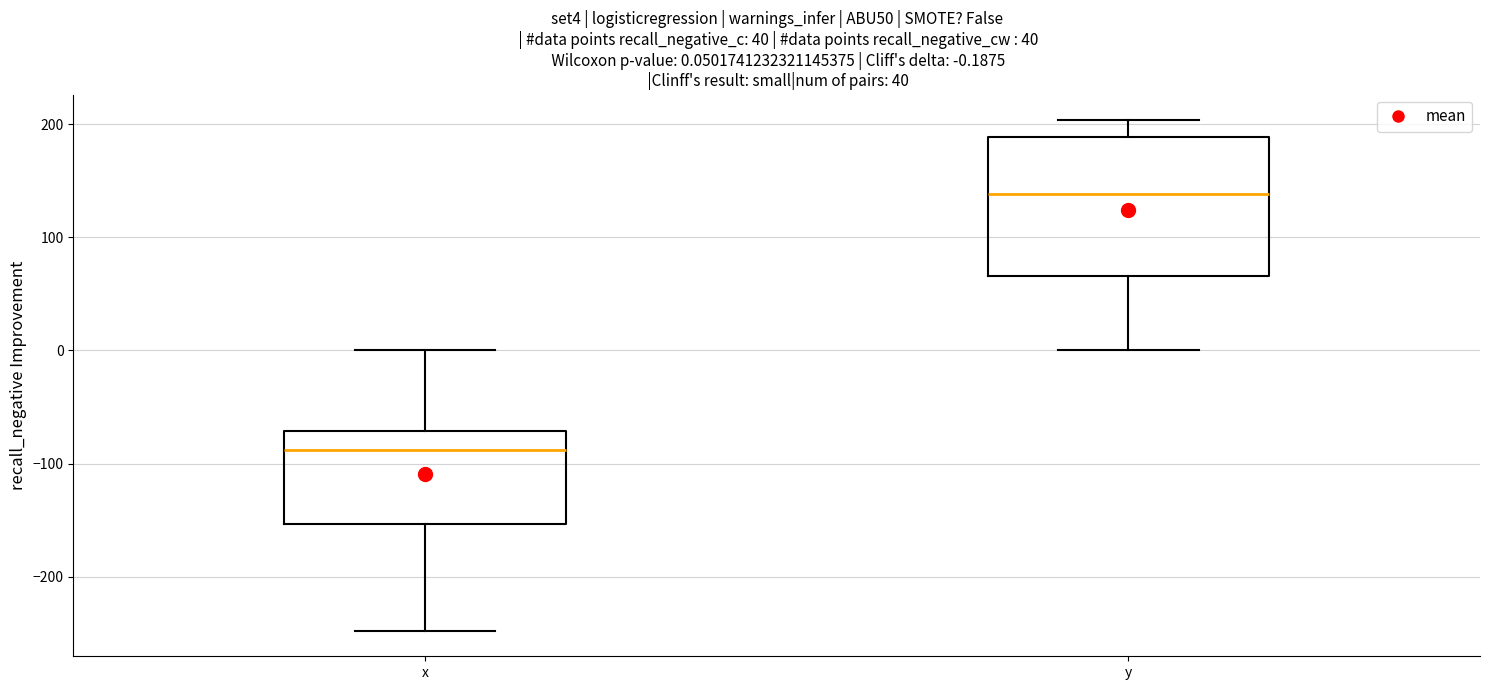

Comparing the boxes themselves (not the whiskers), which one is the tallest?

y